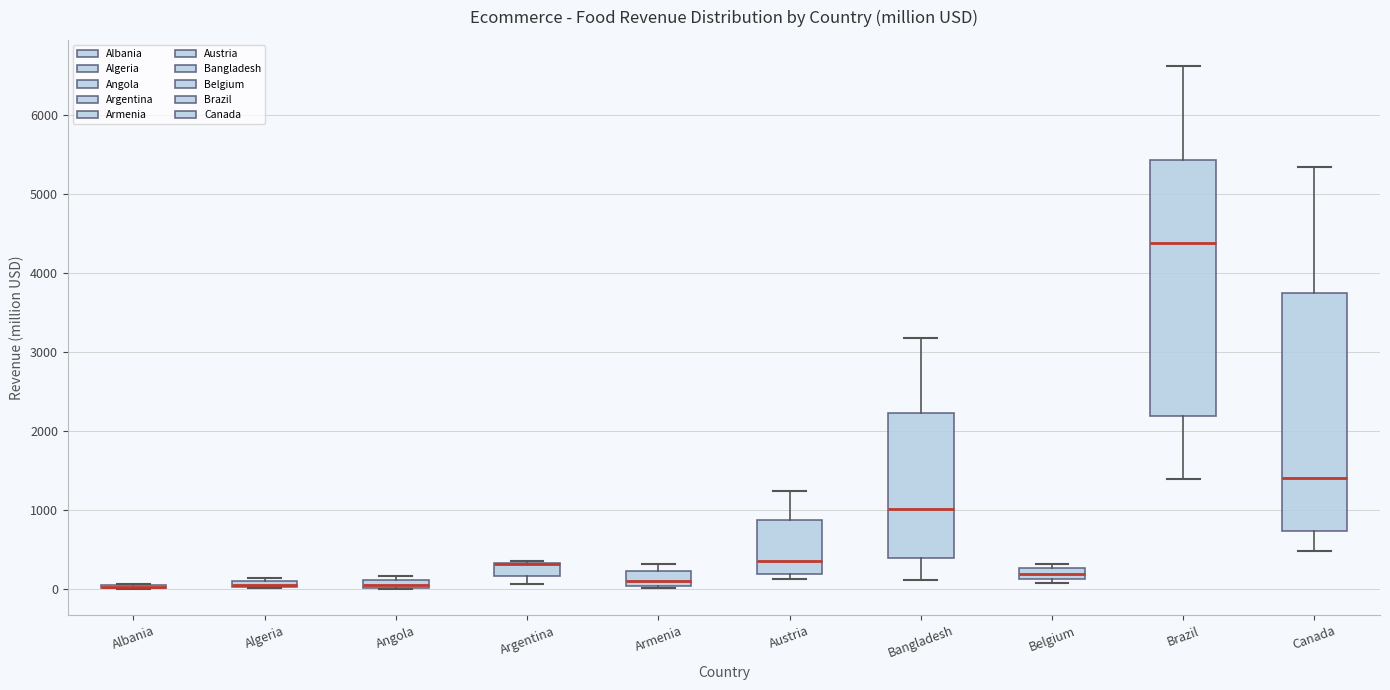

Which box is the tallest, from its lower edge to its upper edge?

Brazil